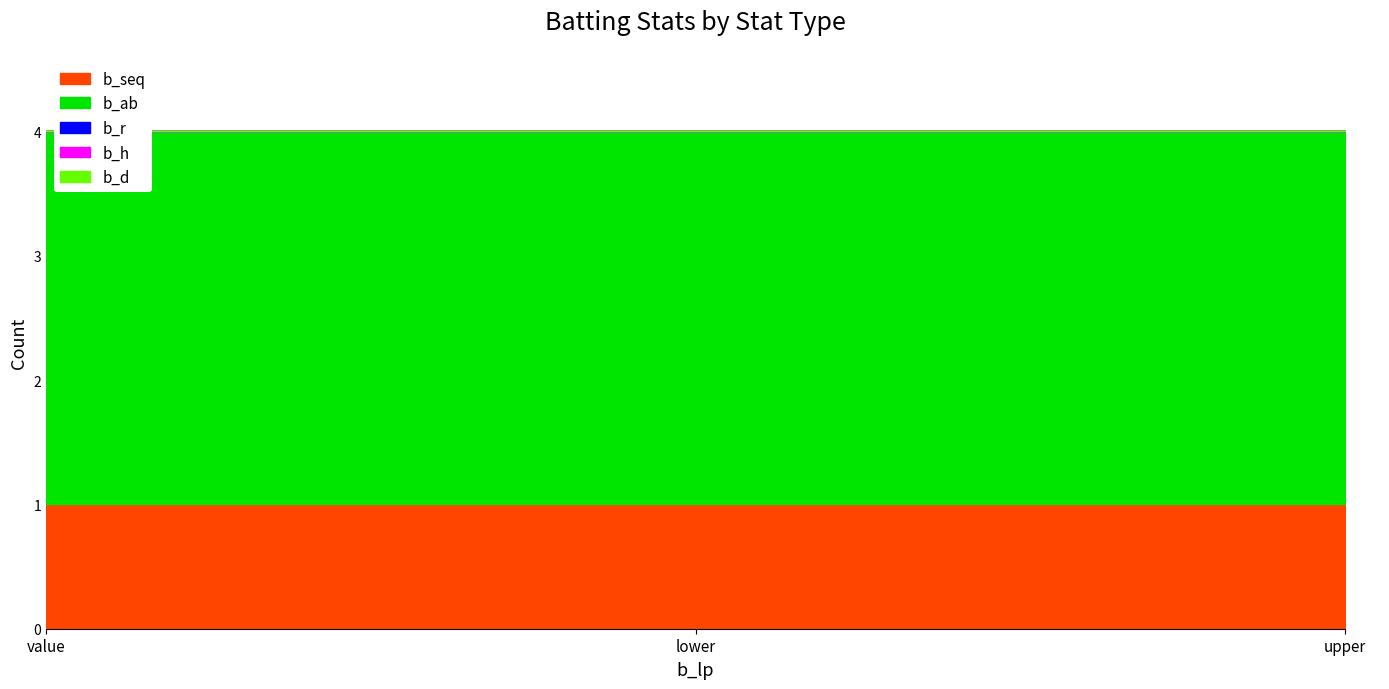

Rank the series at lower from highest to lowest value.

b_ab, b_seq, b_r, b_h, b_d, b_t